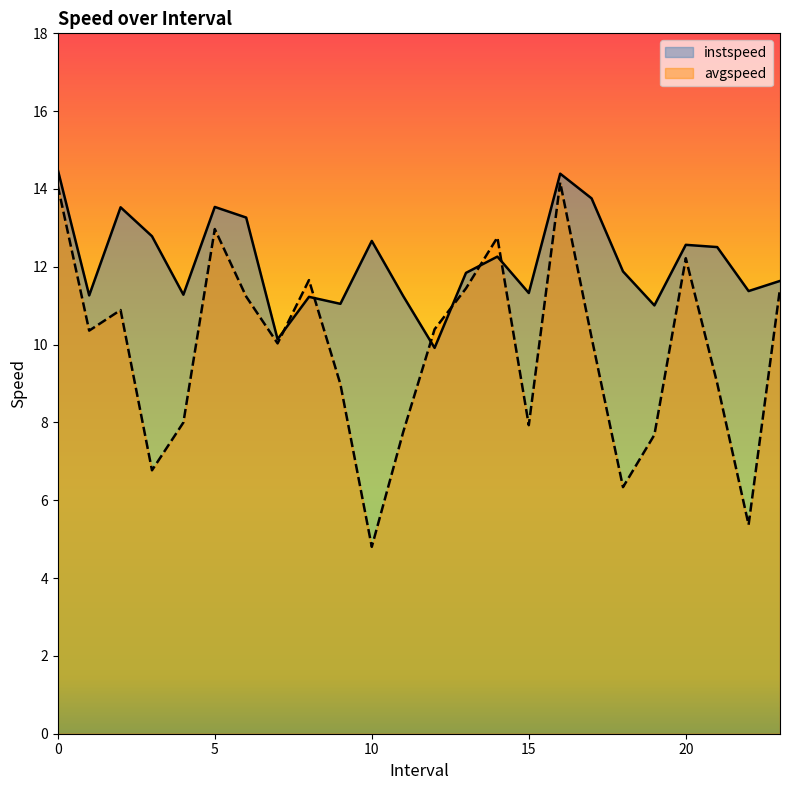

How many categories are shown in the chart?

24